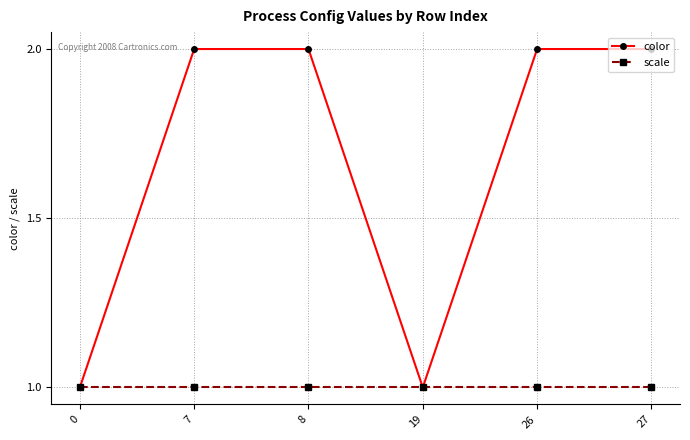

What is the minimum value shown in the chart?

1